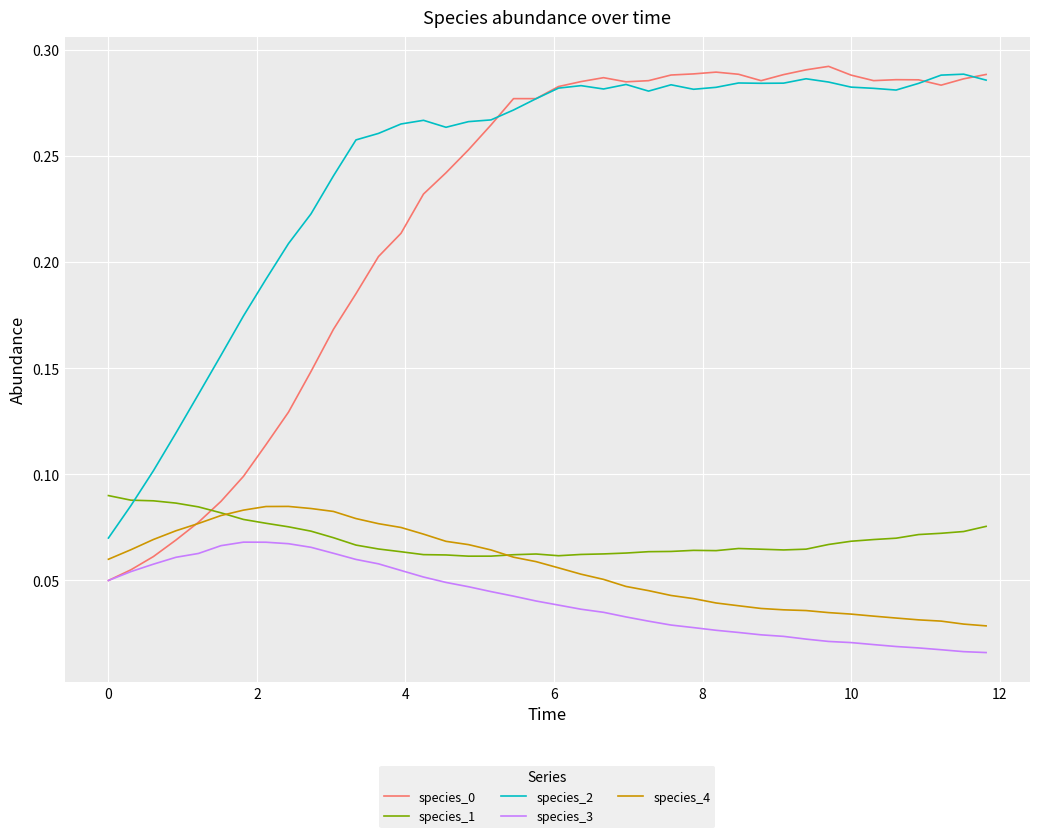

What is the sum of all species_3 values?

1.6